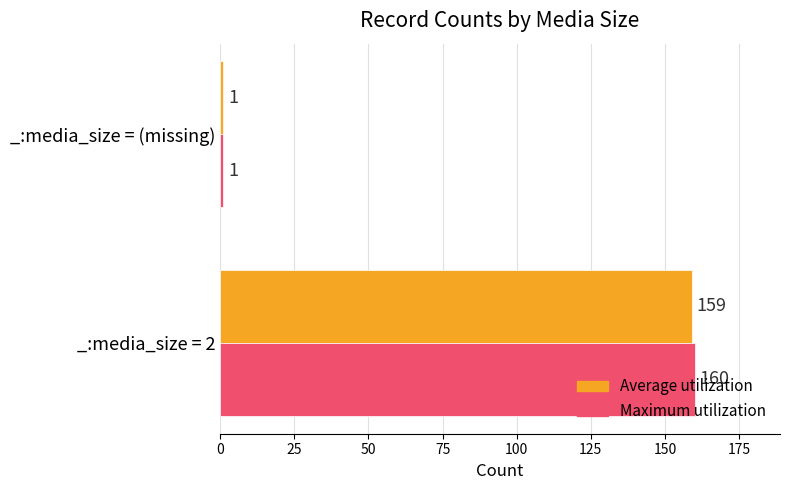

List the labels in order of Maximum utilization value, largest first.

_:media_size = 2, _:media_size = (missing)